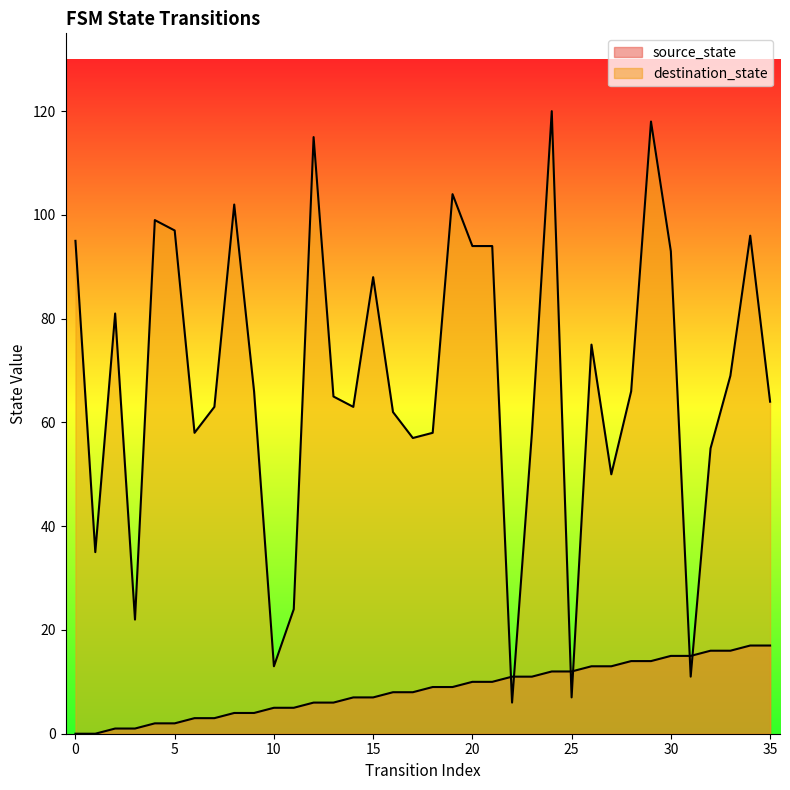

How many interior local valleys does the destination_state series have?

10